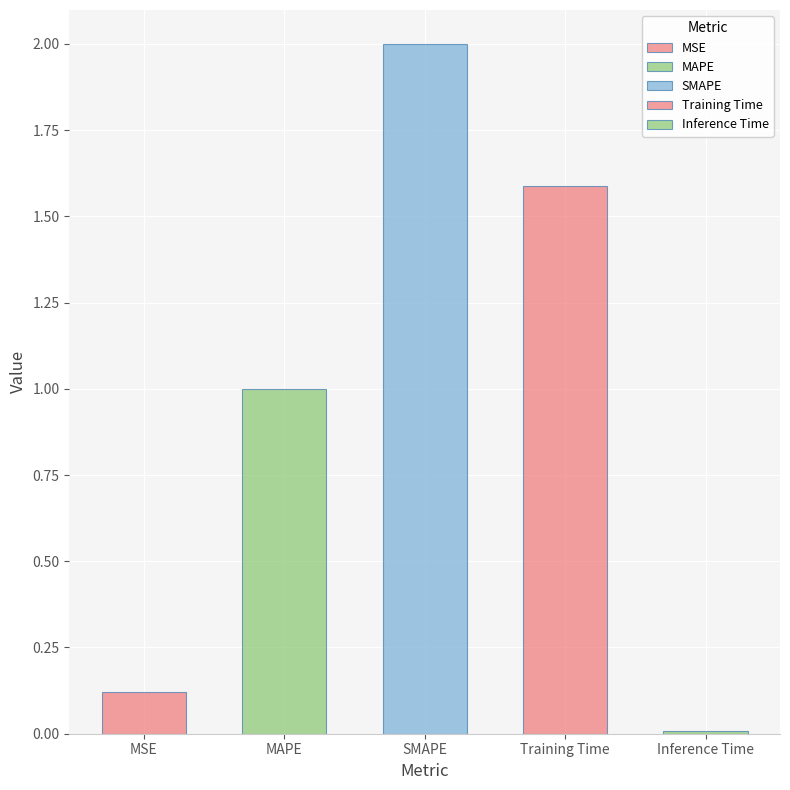

Reading left to right, extract all data points from this chart.

0.1	1.0	2.0	1.6	0.0